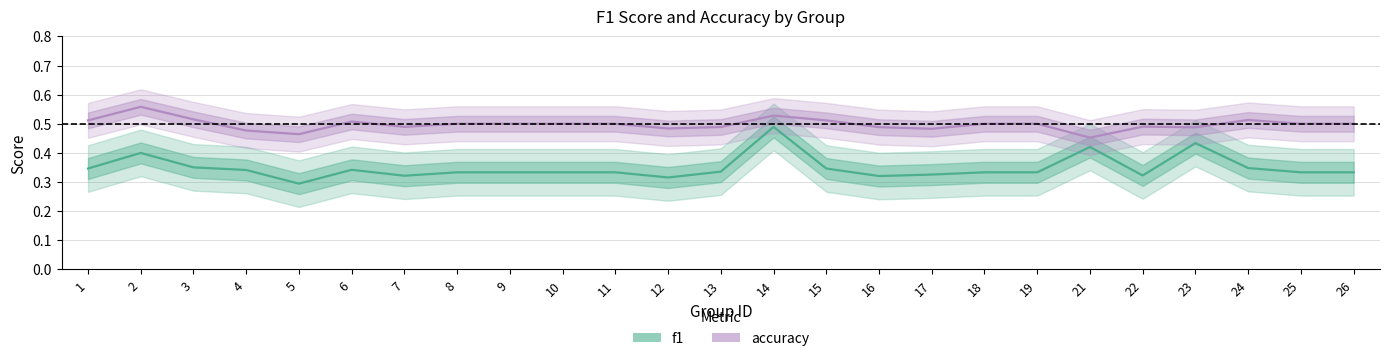

Count the f1 values in the range 0 to 1.

25